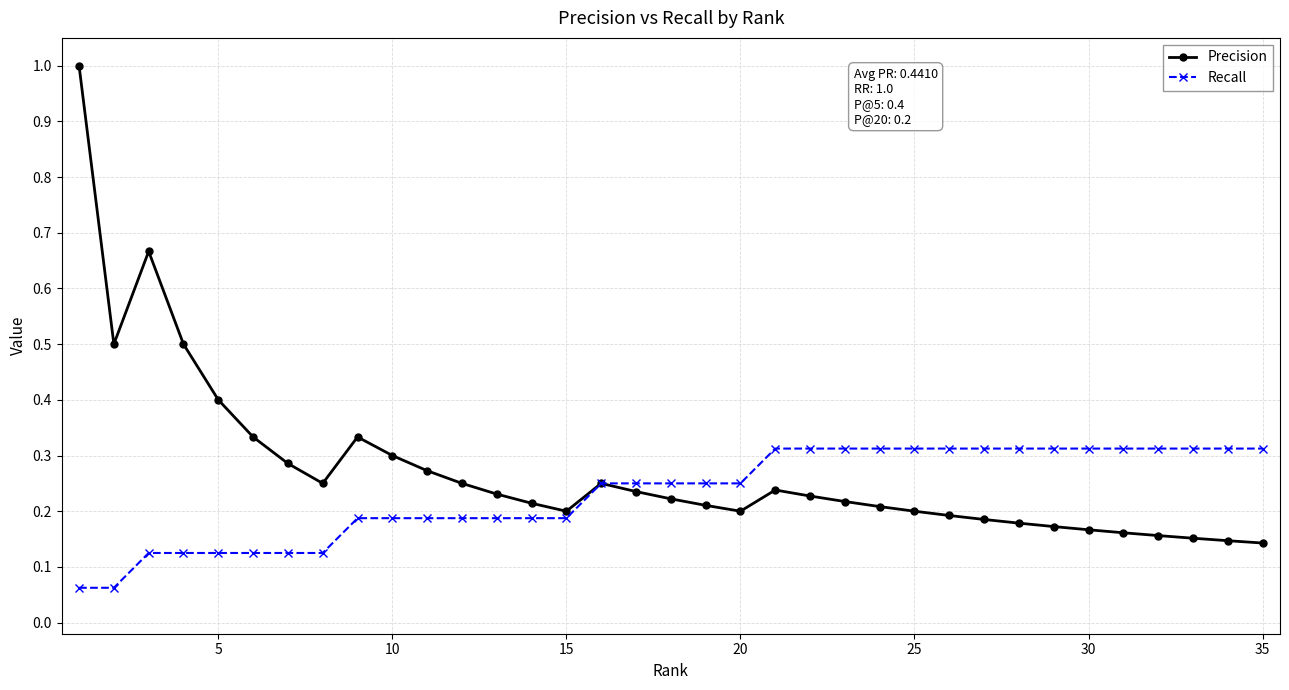

At how many categories does at least one series exceed 0?

35